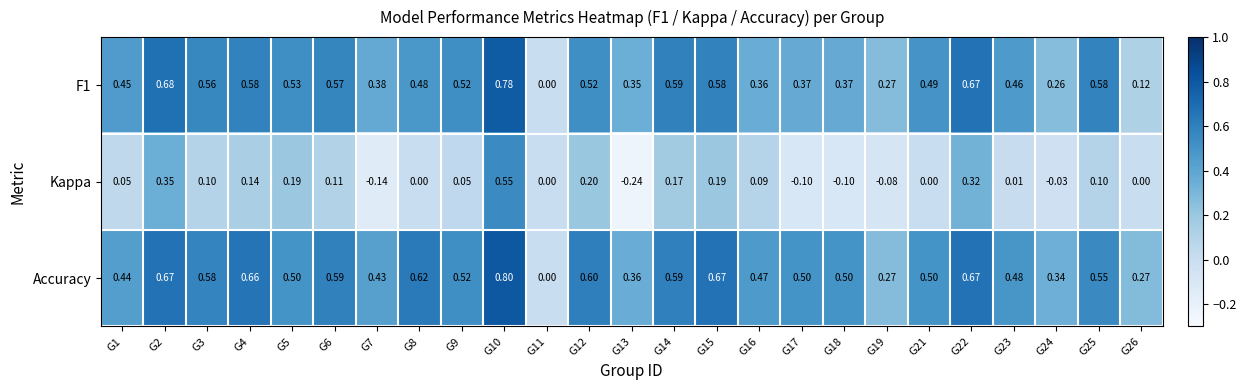

Between G9 and G22, which series saw the biggest shift?

Kappa